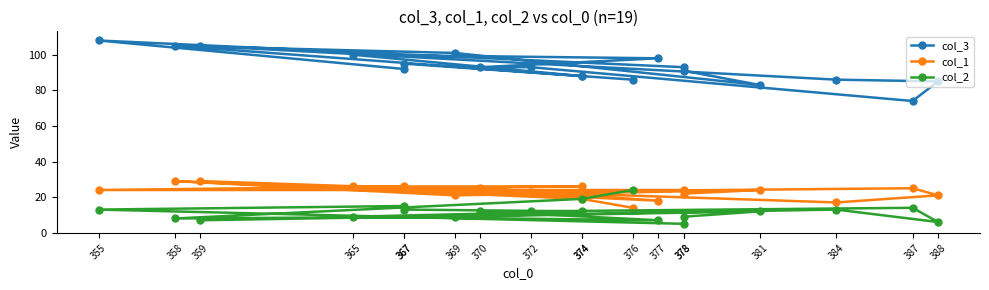

Does the chart display data point markers on the line(s)?

Yes